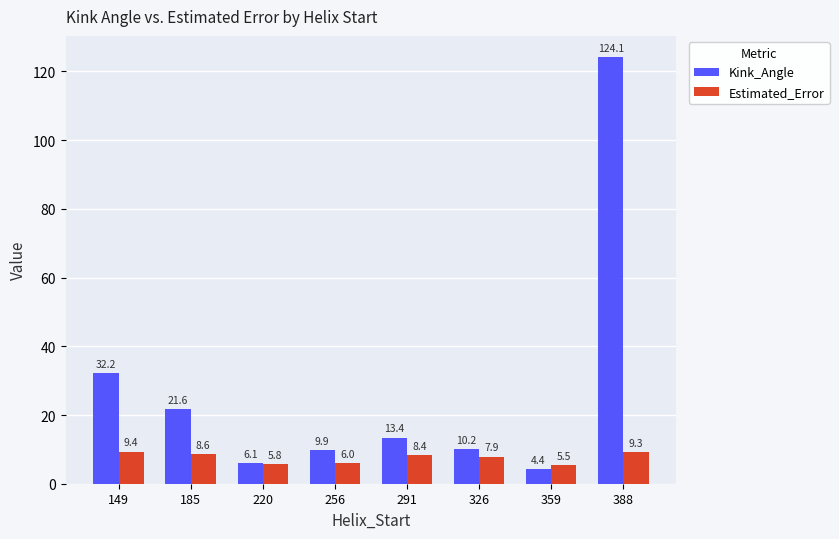

What is the difference between the Estimated_Error values at 326 and 359?

2.4